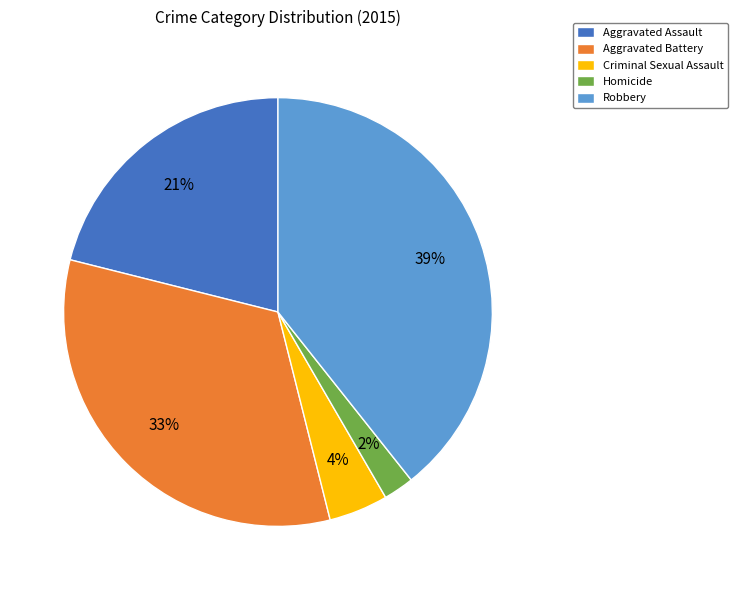

What is the smallest slice in the pie chart?

Homicide